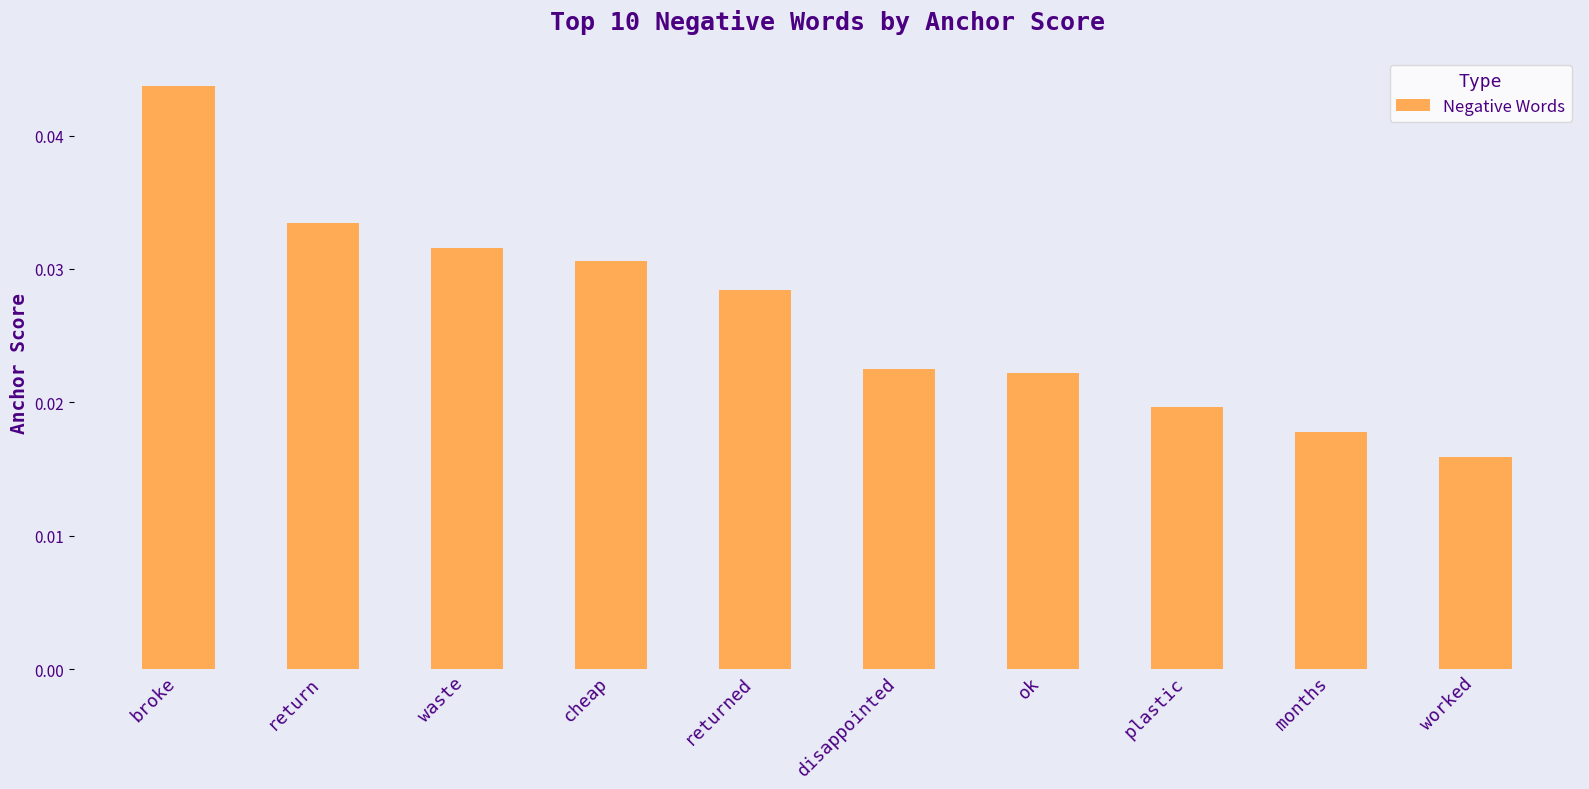

Where is the data nearest to the value 0?

worked